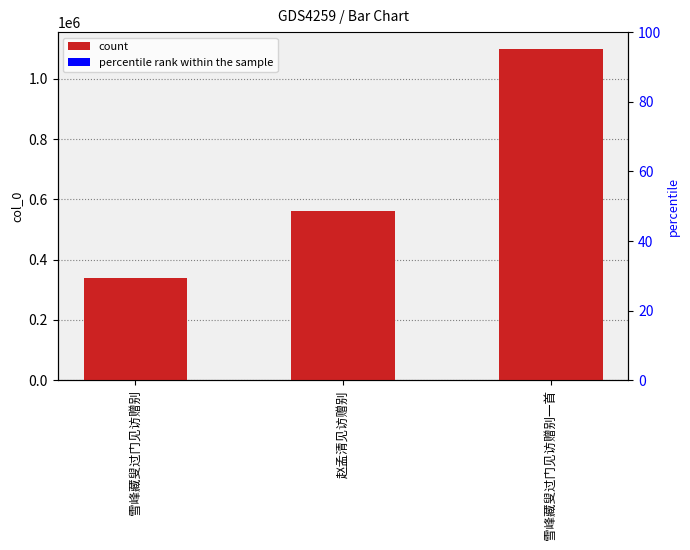

What is the approximate value at 雪峰藏叟过门见访赠别一首, to the nearest 50?

1099950